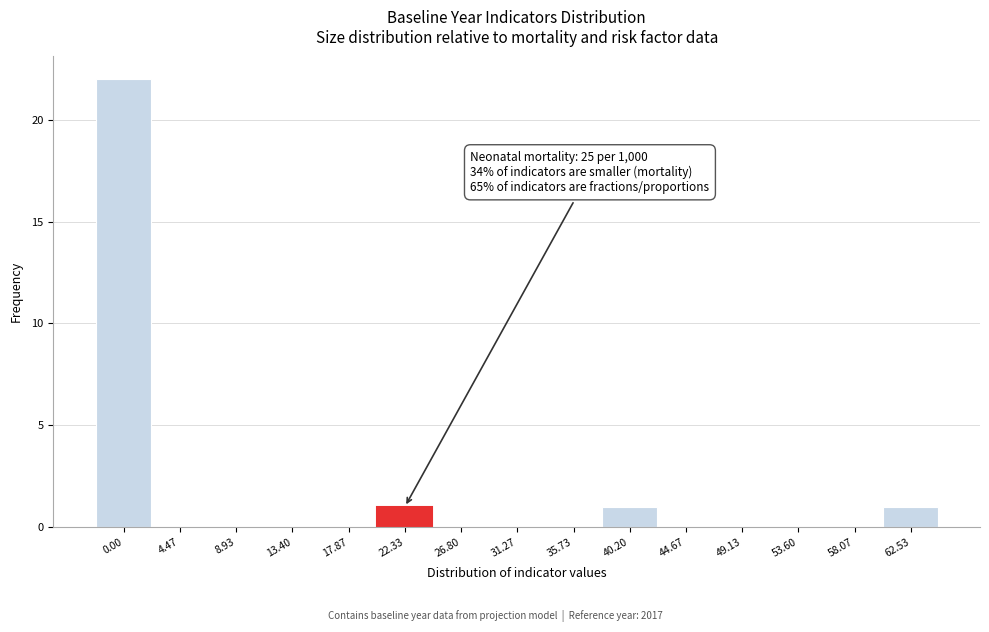

Reading left to right, what are all the values shown in this chart?

0.00=22	4.47=0	8.93=0	13.40=0	17.87=0	22.33=1	26.80=0	31.27=0	35.73=0	40.20=1	44.67=0	49.13=0	53.60=0	58.07=0	62.53=1